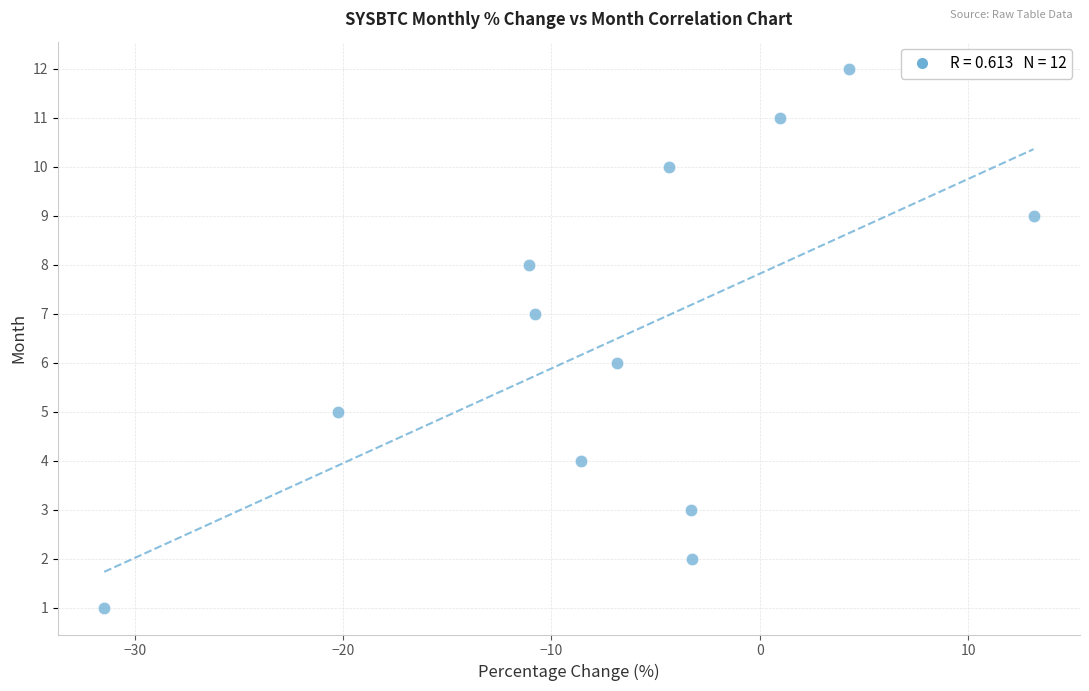

What is the range of Y values (max minus min)?

11